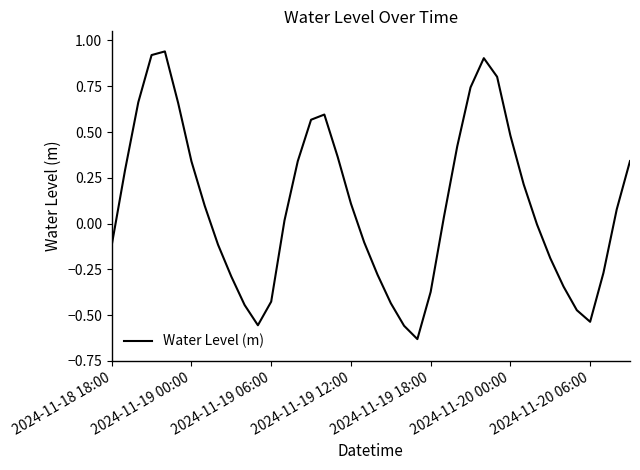

What is the difference between the maximum and minimum values?

1.6